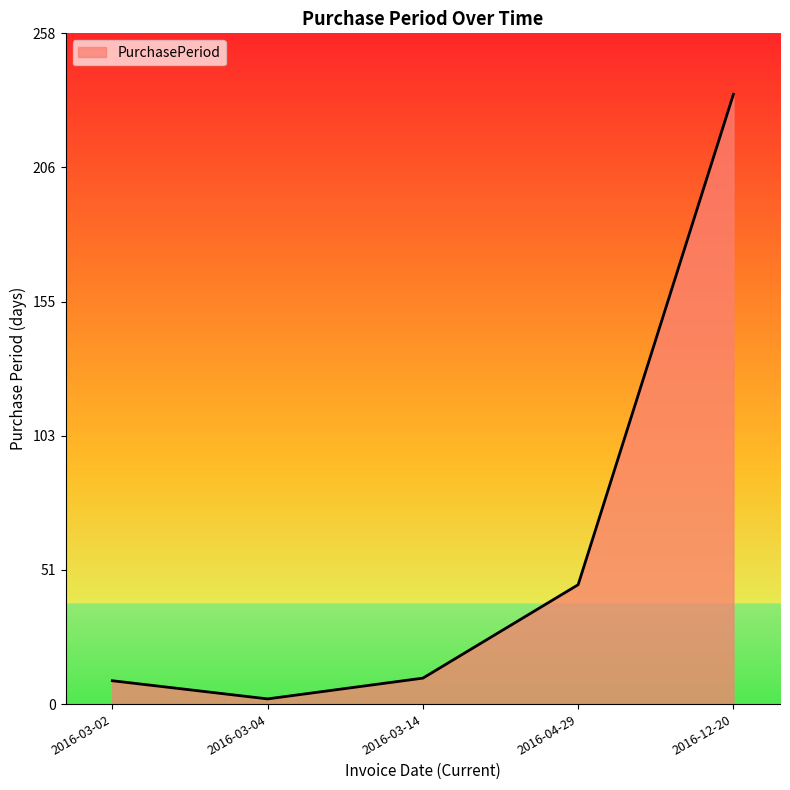

Does the chart have visible grid lines?

No